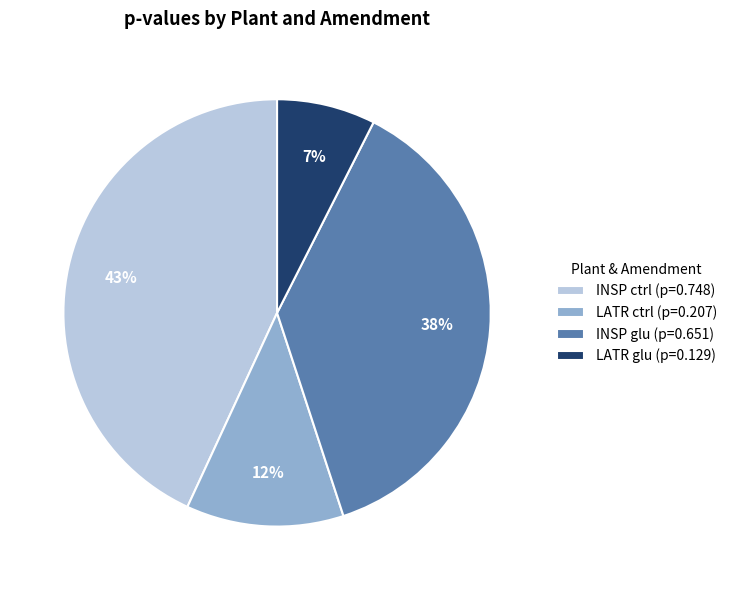

Rank the categories by value from highest to lowest.

INSP ctrl, INSP glu, LATR ctrl, LATR glu